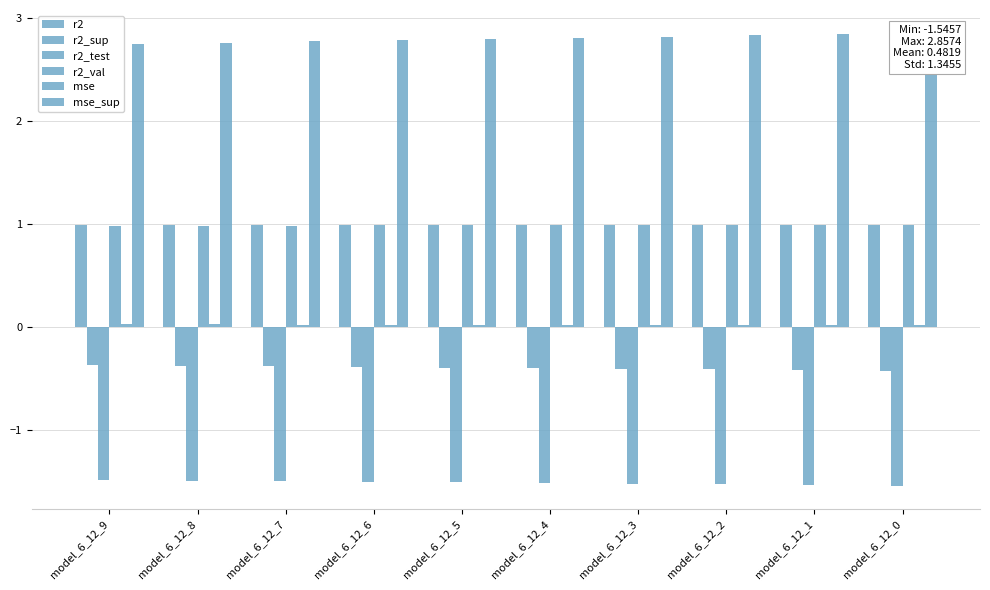

What is the difference between the highest and lowest values at model_6_12_5?

4.3